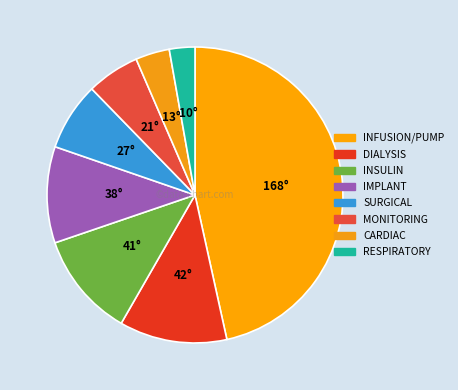

True or false: DIALYSIS accounts for 12% of the total.

True